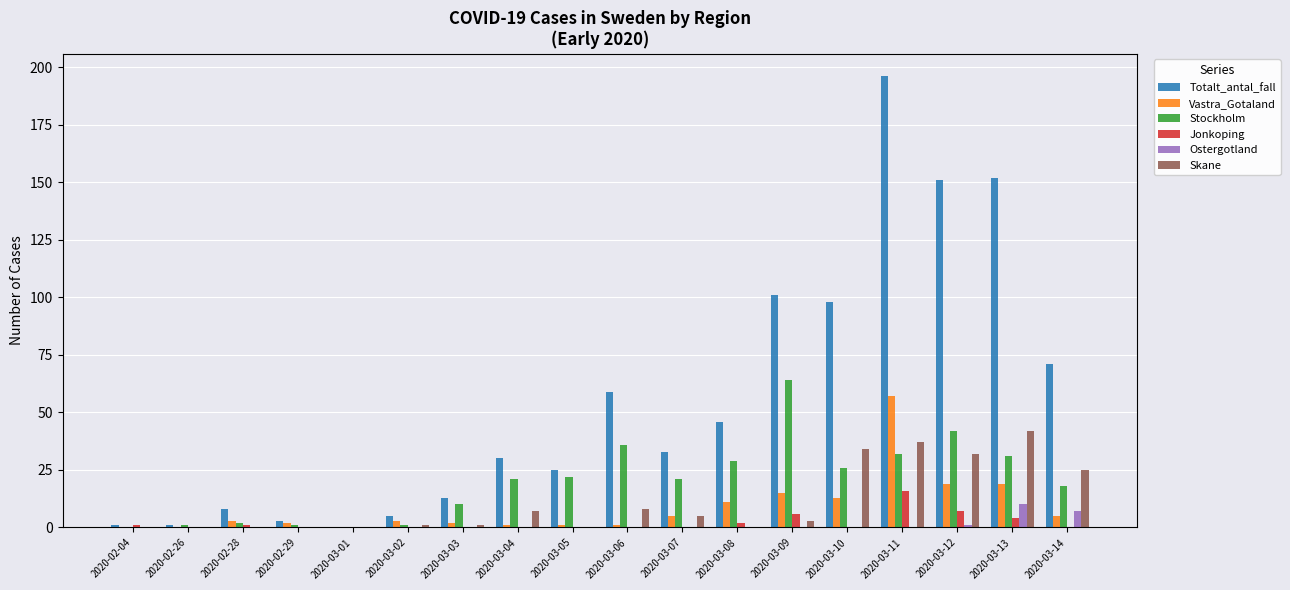

How many groups of bars are there?

18